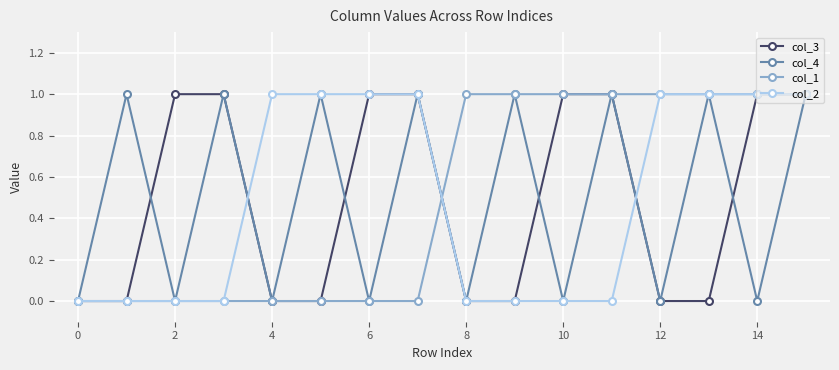

What are all the series names shown in the legend?

col_3, col_4, col_1, col_2